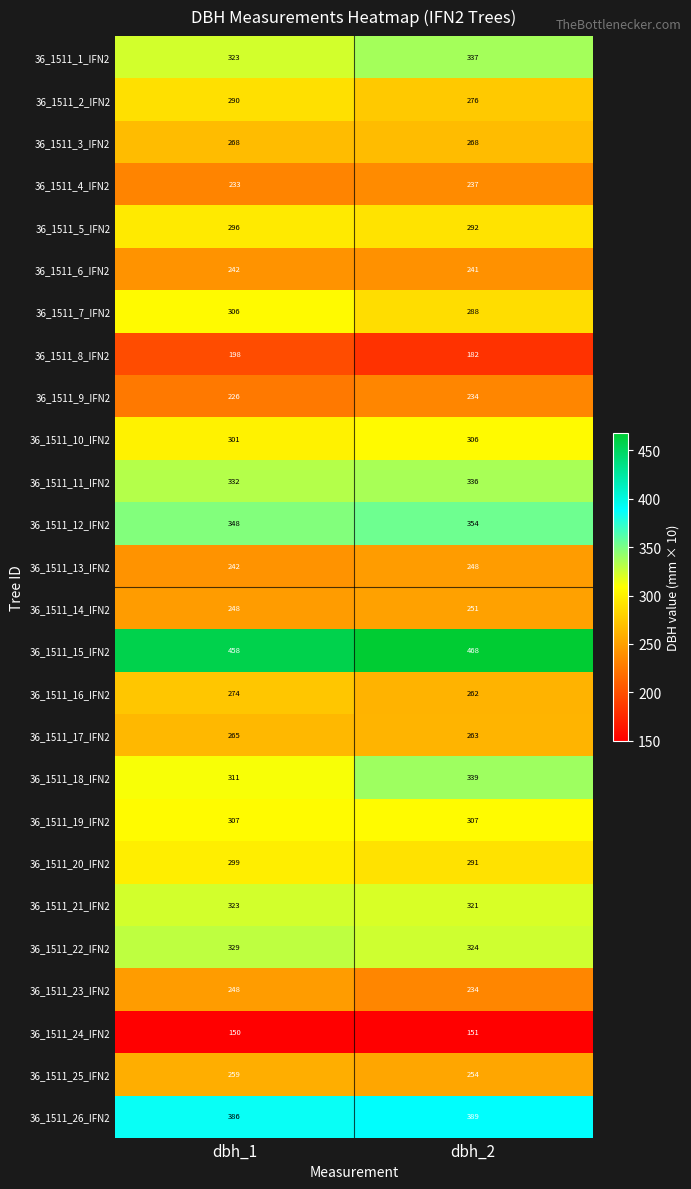

Which category has the lowest value across all series?

dbh_1